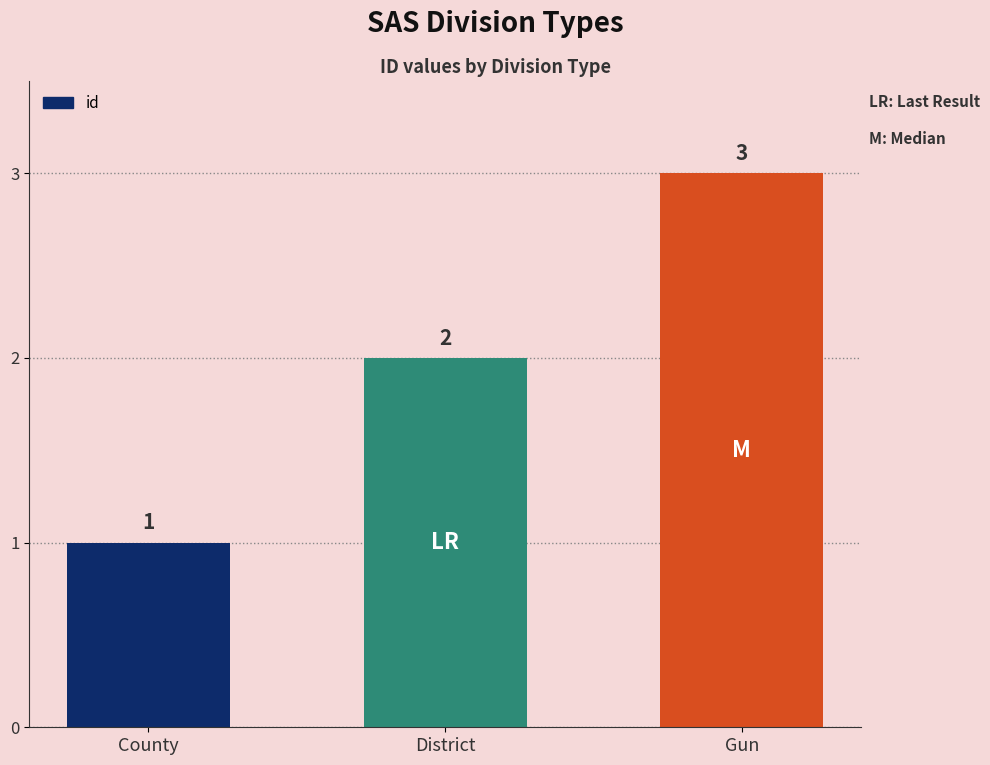

How many distinct data groups are displayed?

1